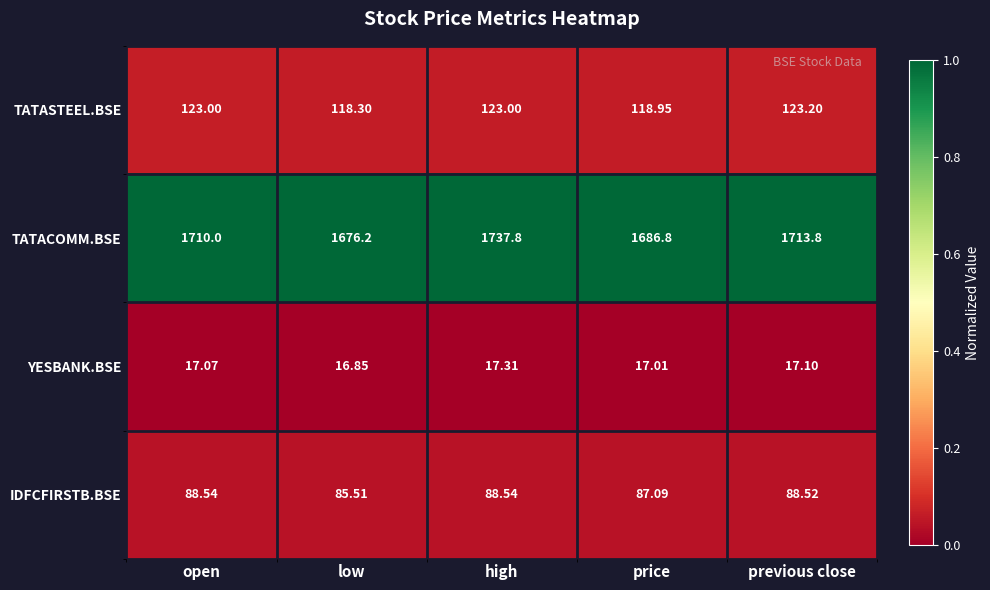

Where is TATASTEEL.BSE nearest to the value 120?

price